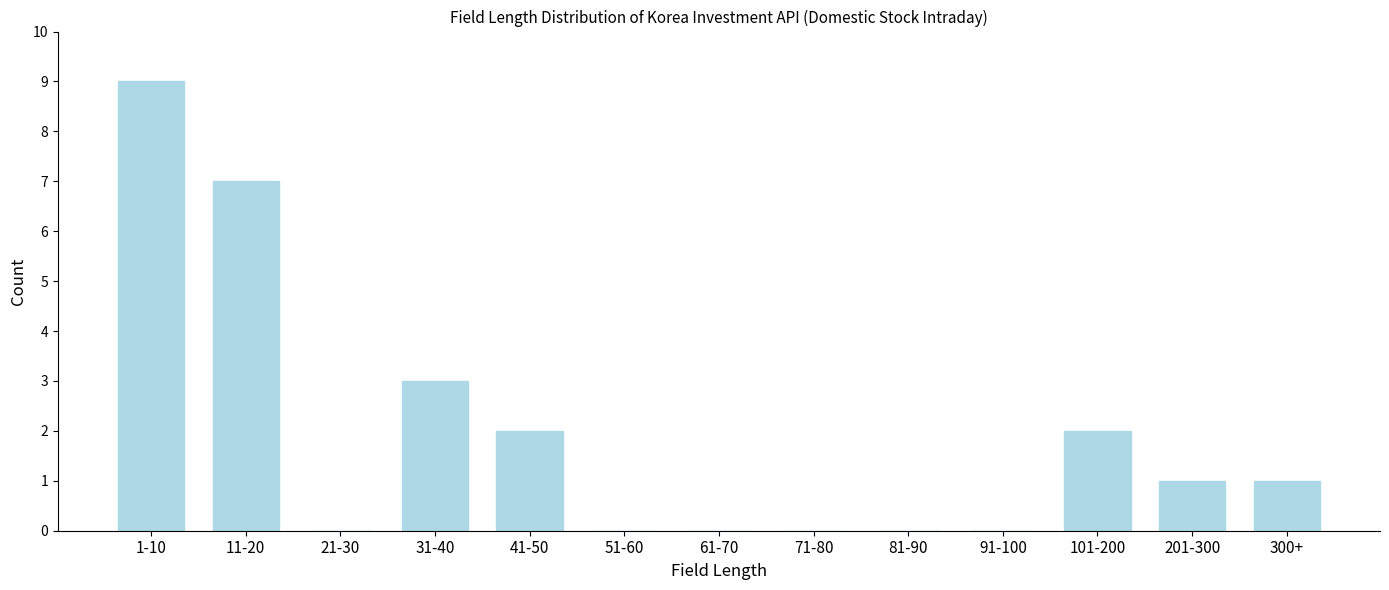

Reading right to left, list all the values displayed in this chart.

300+=1	201-300=1	101-200=2	91-100=0	81-90=0	71-80=0	61-70=0	51-60=0	41-50=2	31-40=3	21-30=0	11-20=7	1-10=9